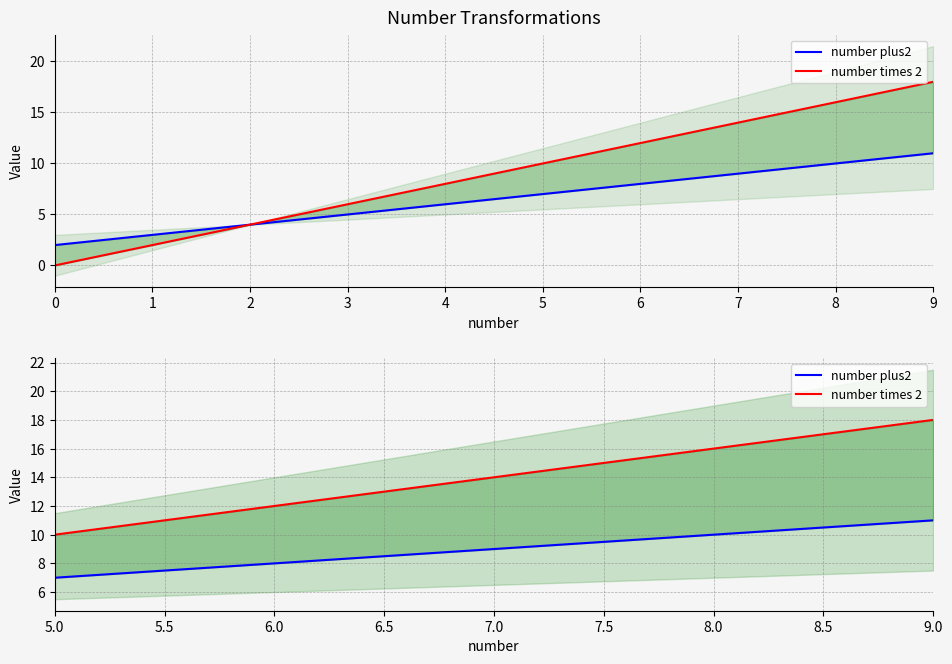

True or false: number times 2 and number plus2 intersect in this chart.

False